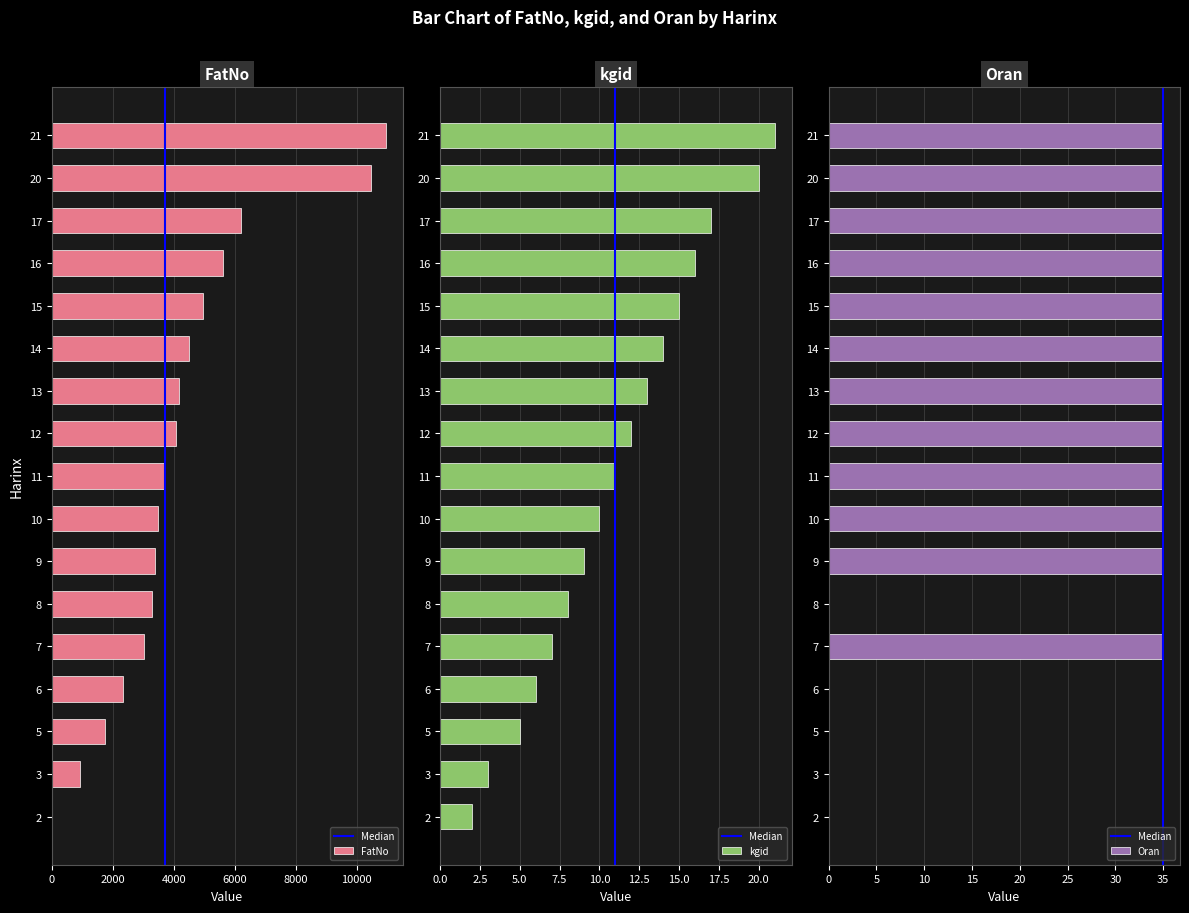

What is the average value of the Oran series?

25